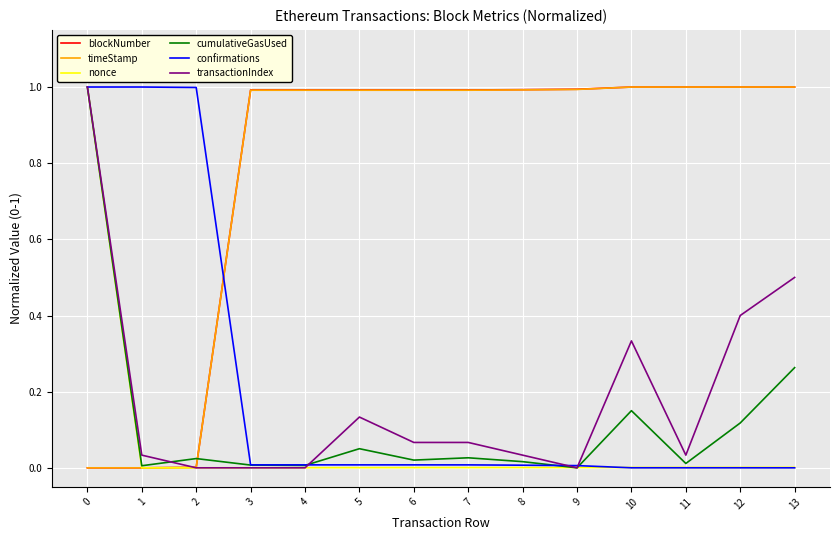

Is the value of cumulativeGasUsed at 10 greater than the value of timeStamp at 4?

No